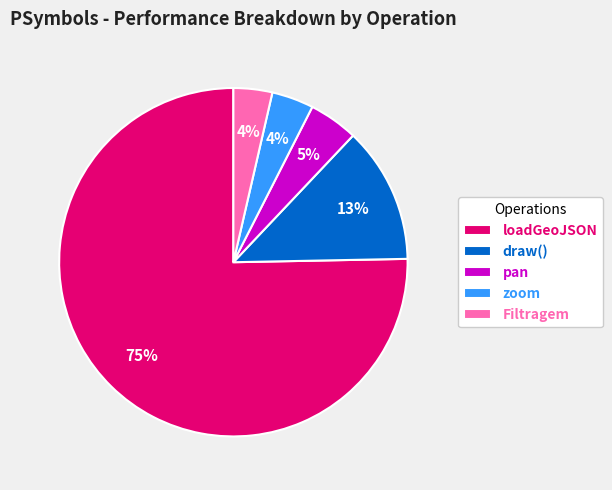

Is the sum of draw() and loadGeoJSON greater than half?

Yes